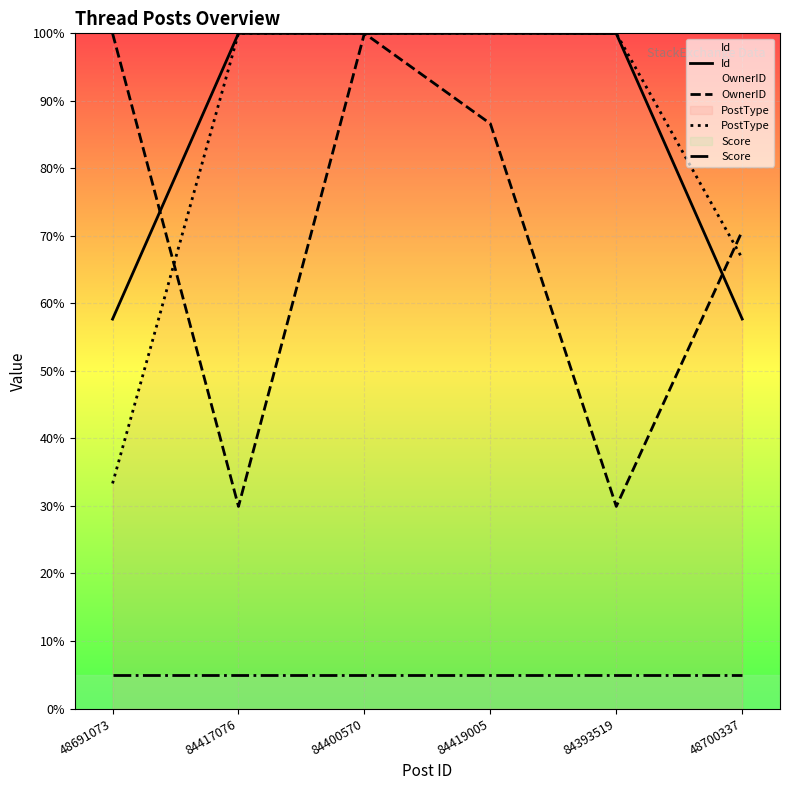

What is the sum of the PostType values at 48700337 and 84419005?

166.7